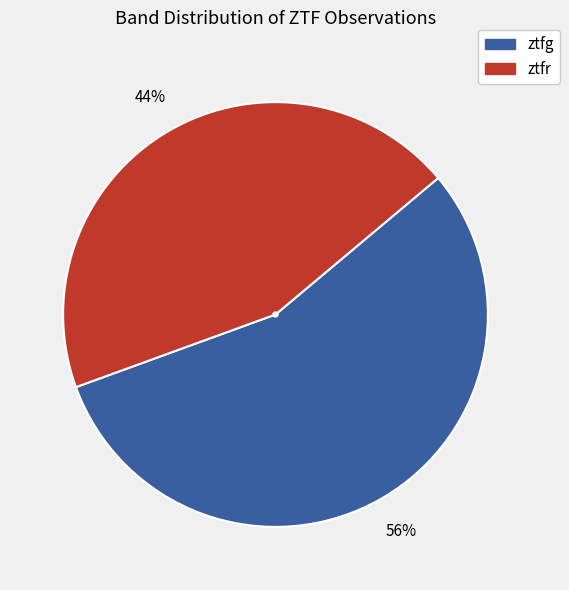

Which has a higher value, ztfg or ztfr?

ztfg